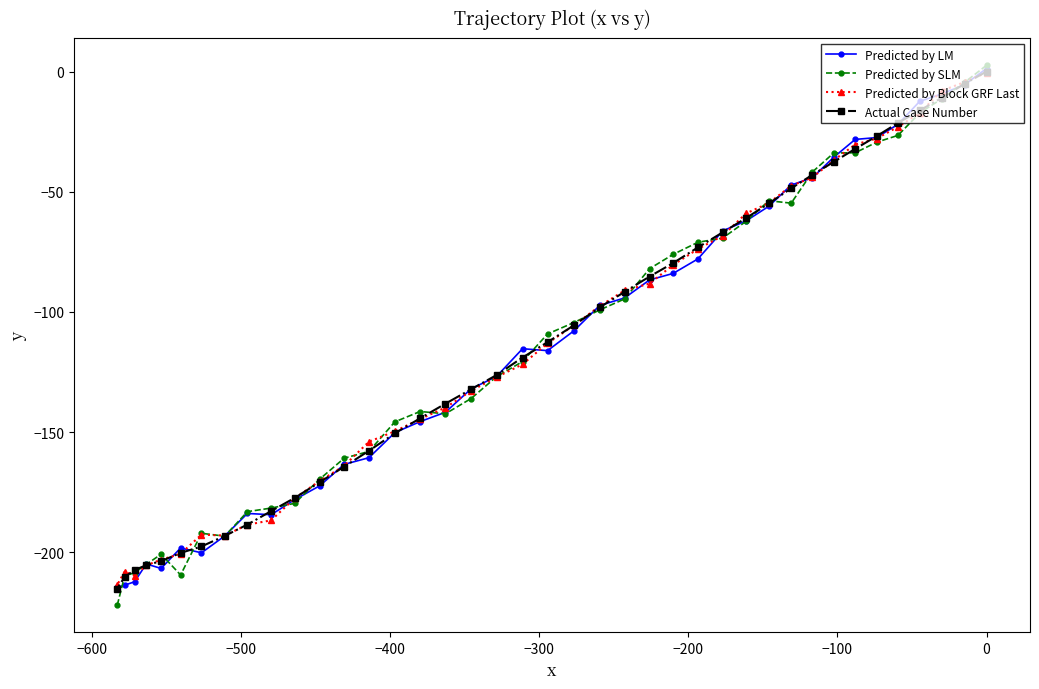

What is the minimum value for Predicted by SLM?

-222.1